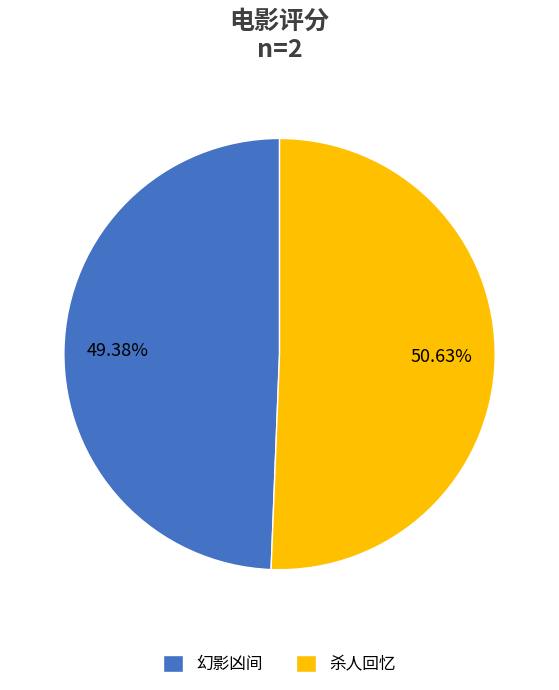

Is the sum of 杀人回忆 and 幻影凶间 greater than half?

Yes